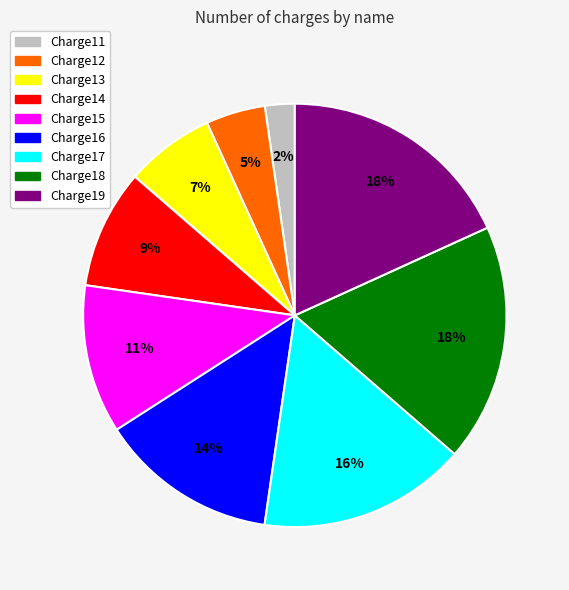

What is the smallest slice in the pie chart?

Charge11